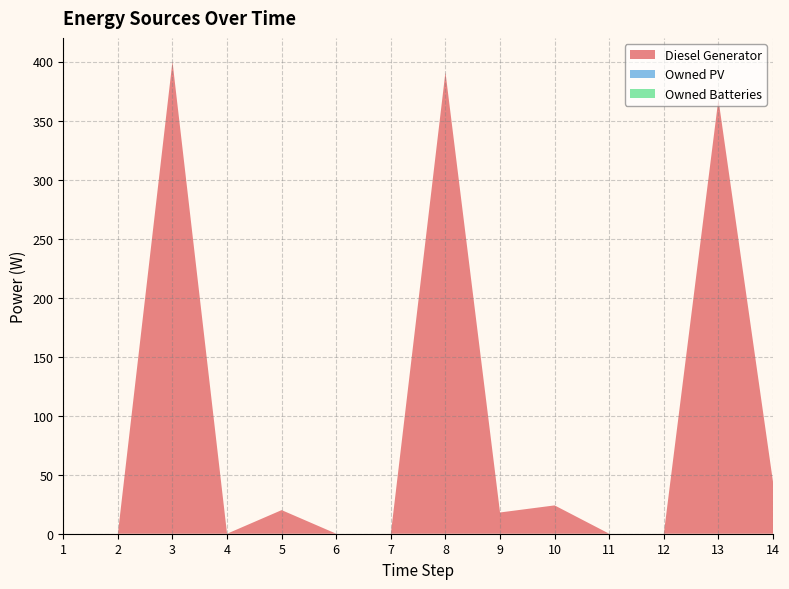

Reading left to right, transcribe all the data shown in this chart.

Diesel Generator: 0	0	400	0	20	0	0	391	18	24	0	0	368	44
Owned PV: 0	0	0	0	0	0	0	0	0	0	0	0	0	0
Owned Batteries: 0	0	0	0	0	0	0	0	0	0	0	0	0	0